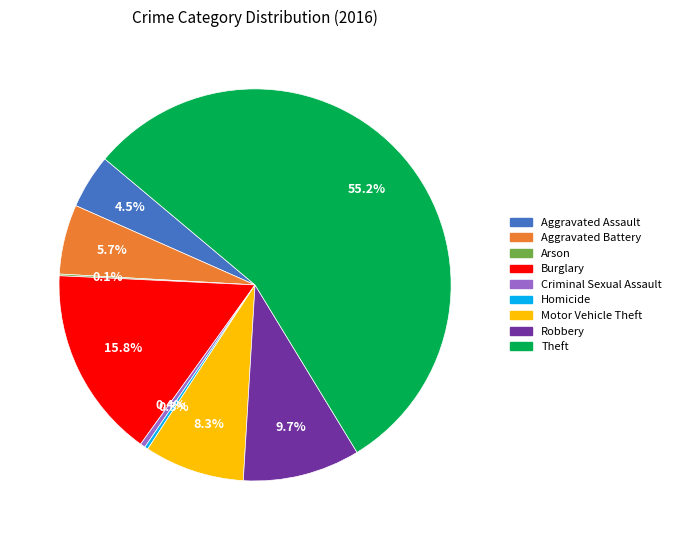

What is the ratio of the value at Aggravated Assault to the value at Motor Vehicle Theft?

0.5